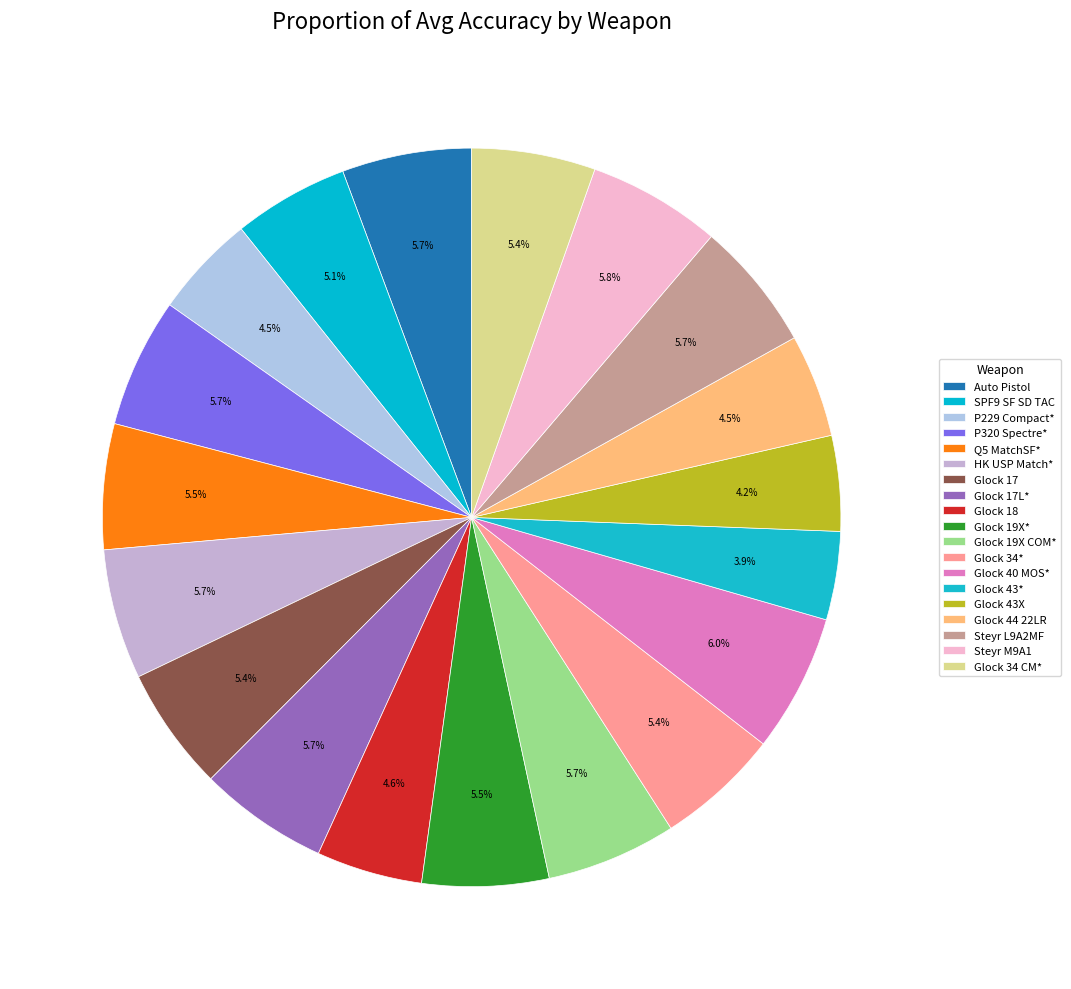

How many segments does this pie chart have?

19